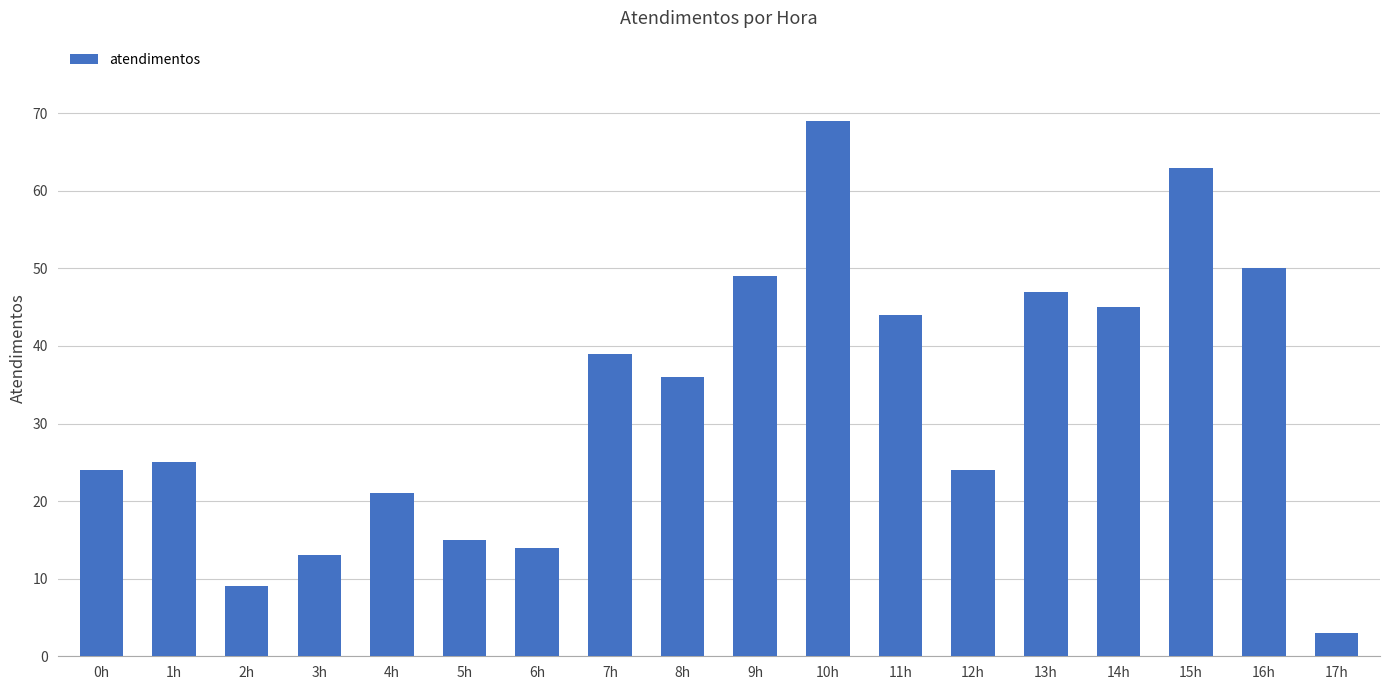

Are the bars horizontal?

No